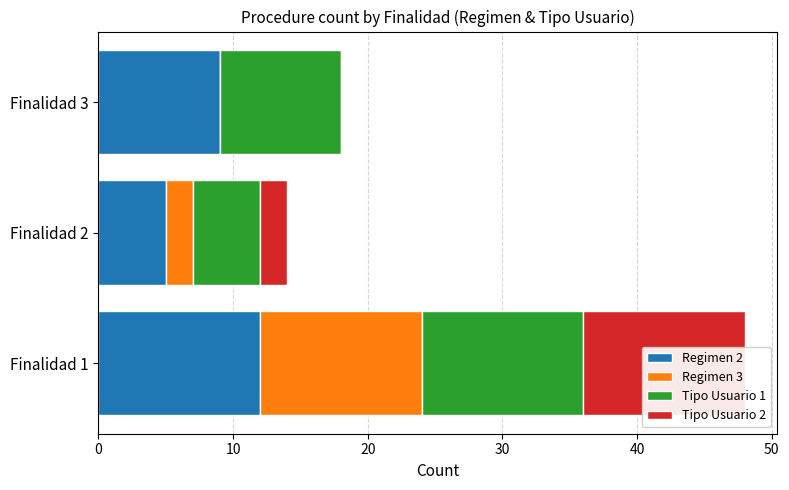

What is the approximate value of Regimen 3 at Finalidad 2?

2